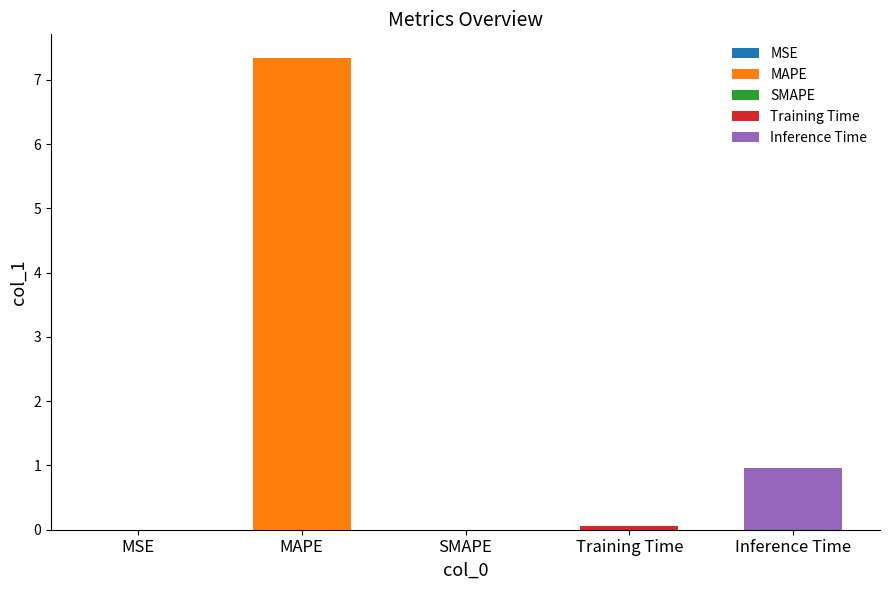

The chart shows a value of 0.0 at SMAPE. True or false?

True